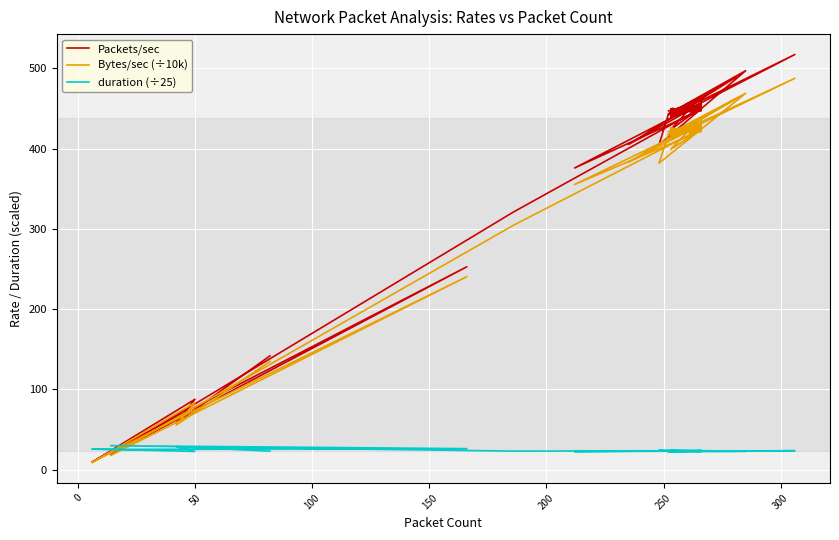

How many data points in Packets/sec are less than 447?

19